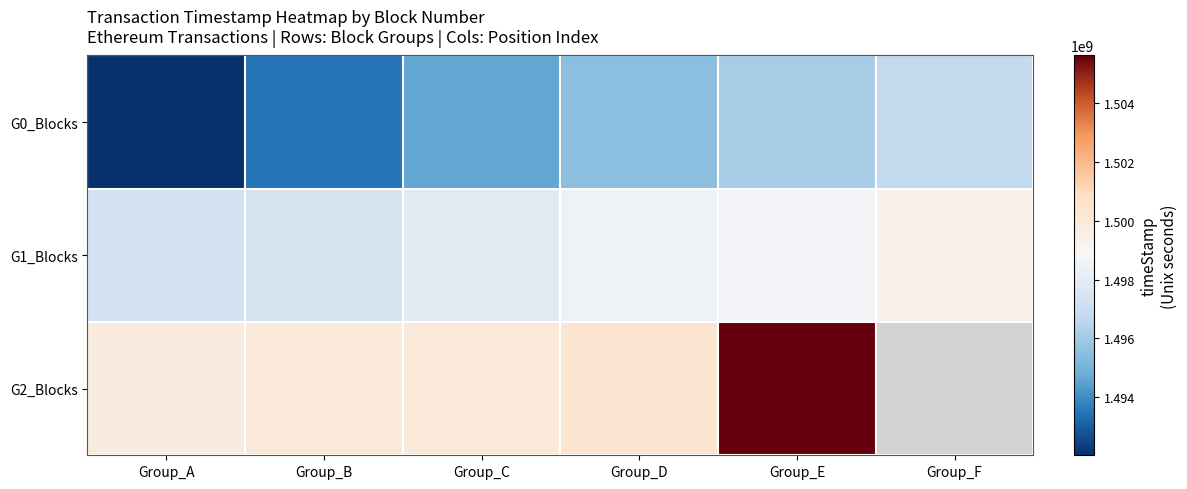

True or false: G1_Blocks has a value of 1497967426.0 at Group_C.

True